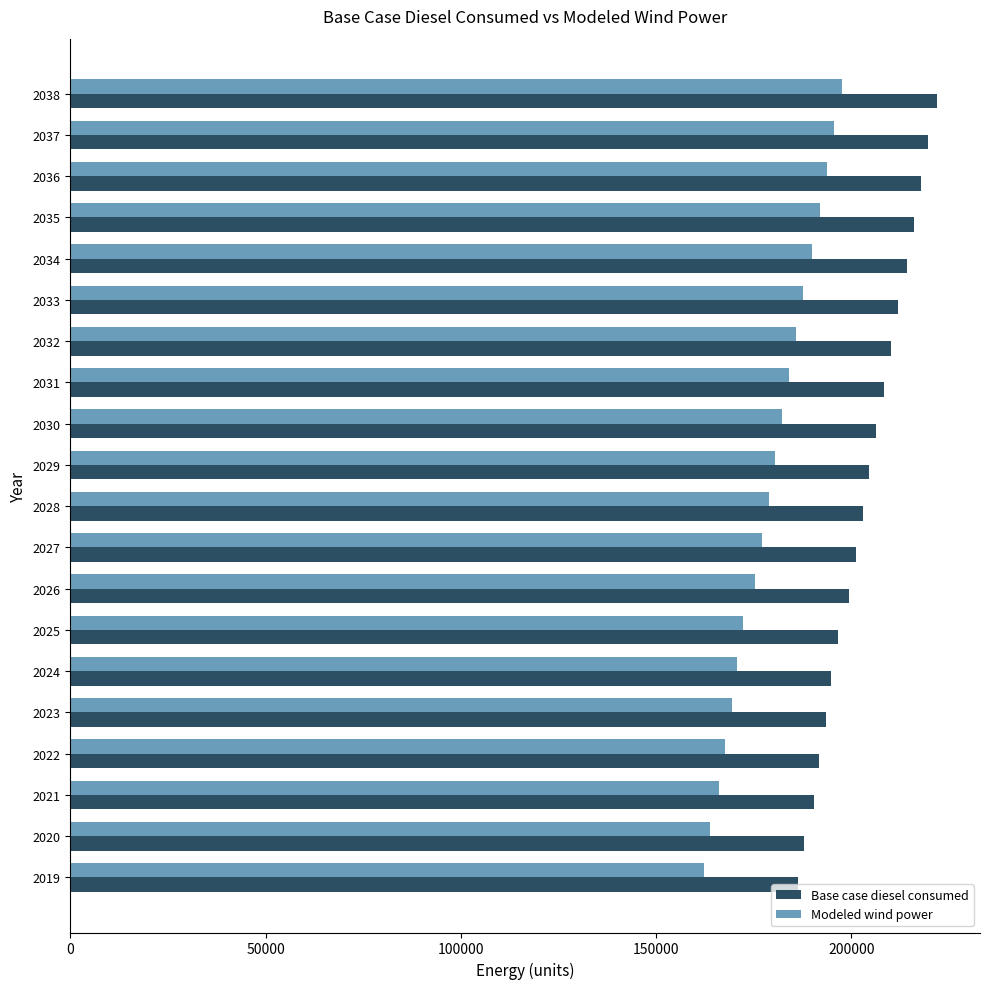

The value of Base case diesel consumed at 2038 is 221819.9. True or false?

True